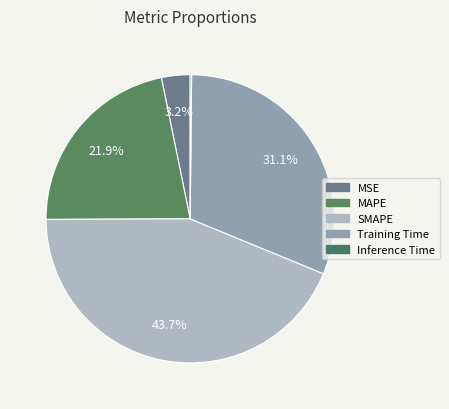

Count the number of slices in the pie.

5